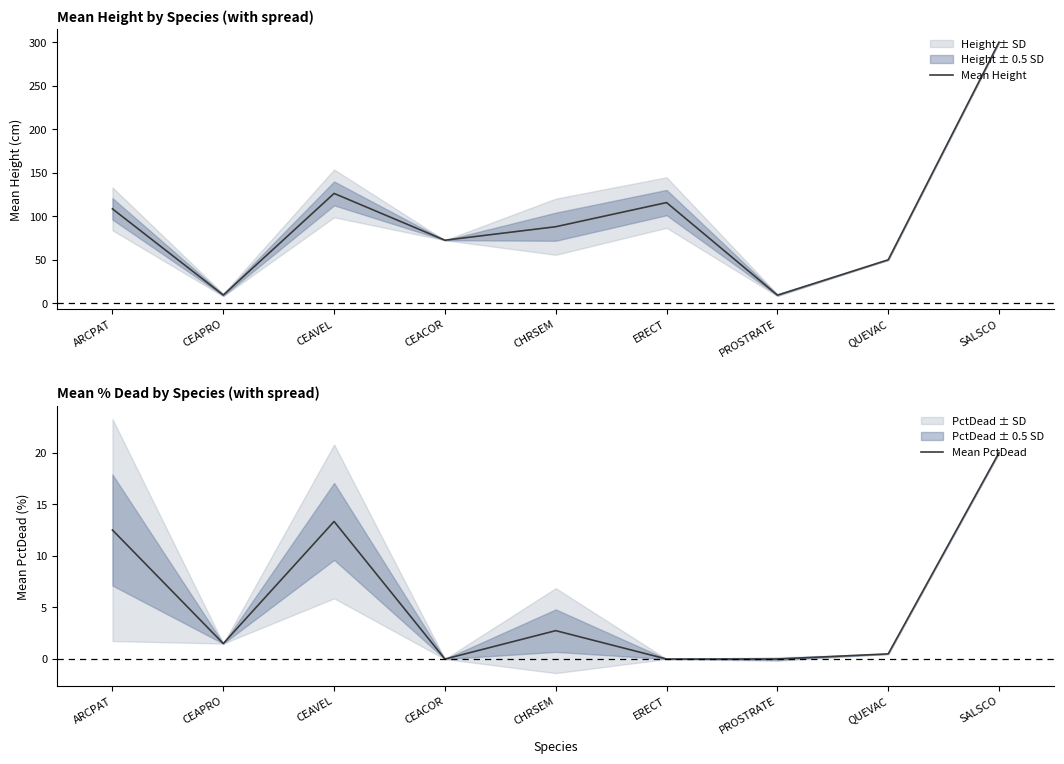

What is the value of the Mean Height point at the 3rd from the left?

126.2